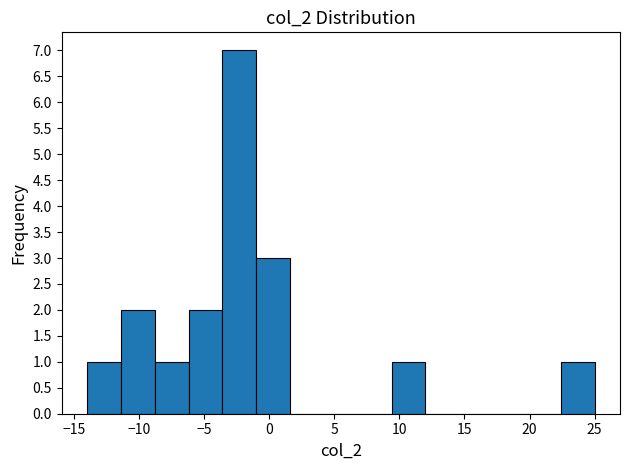

Reading left to right, transcribe this chart: for each bar, give the range it covers on the x-axis and its height. Neither the bar edges nor the heights are printed on the chart, so give them approximately, as read against the axes.

-14.0 to -11.4: 1
-11.4 to -8.8: 2
-8.8 to -6.2: 1
-6.2 to -3.6: 2
-3.6 to -1.0: 7
-1.0 to 1.6: 3
1.6 to 4.2: 0
4.2 to 6.8: 0
6.8 to 9.4: 0
9.4 to 12.0: 1
12.0 to 14.6: 0
14.6 to 17.2: 0
17.2 to 19.8: 0
19.8 to 22.4: 0
22.4 to 25.0: 1